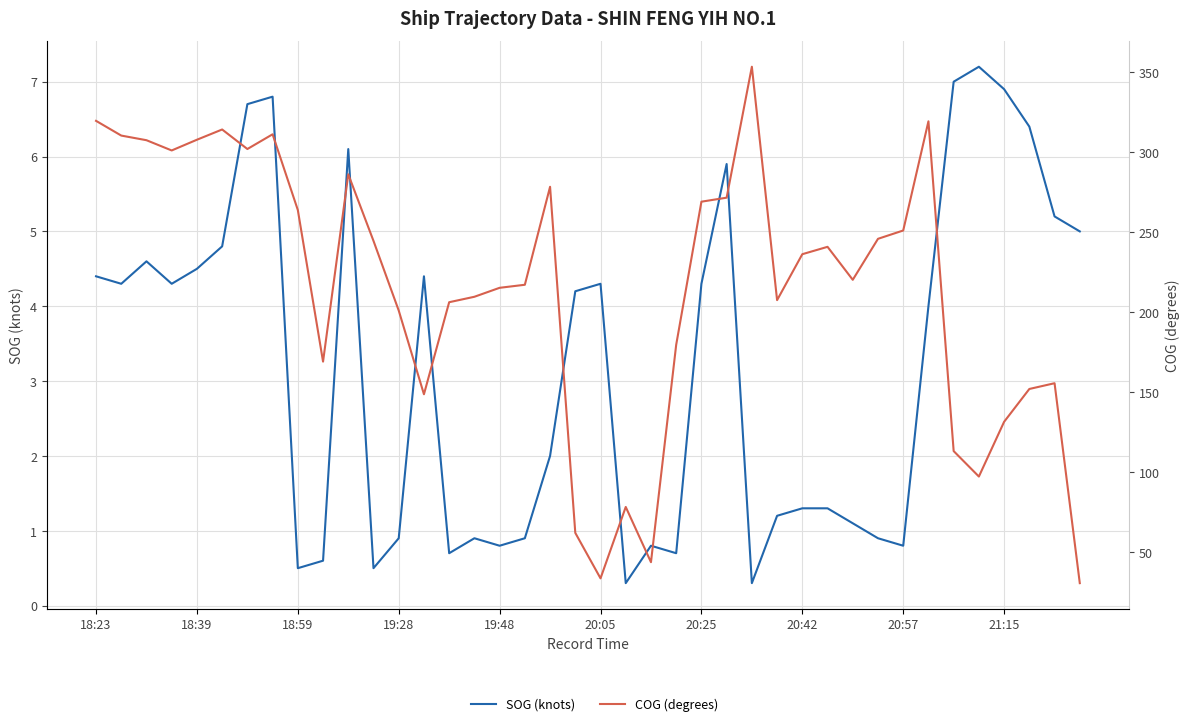

True or false: COG (degrees) and SOG (knots) cross at least once.

False